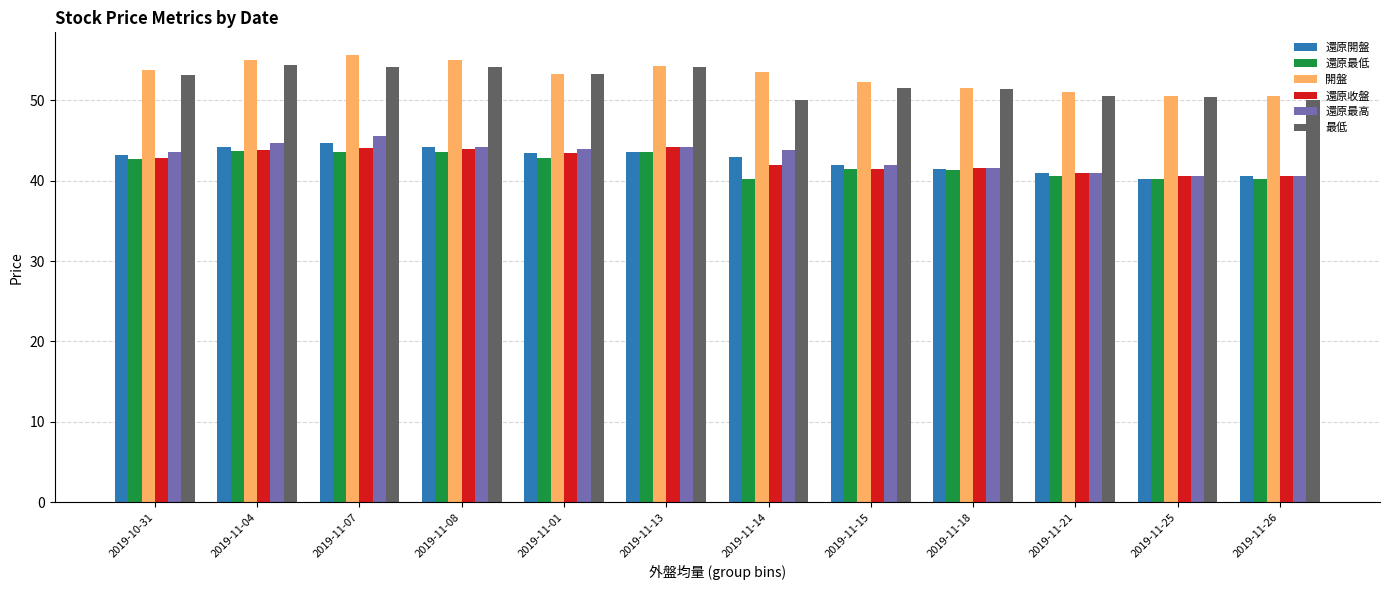

Does the chart contain any negative values?

No